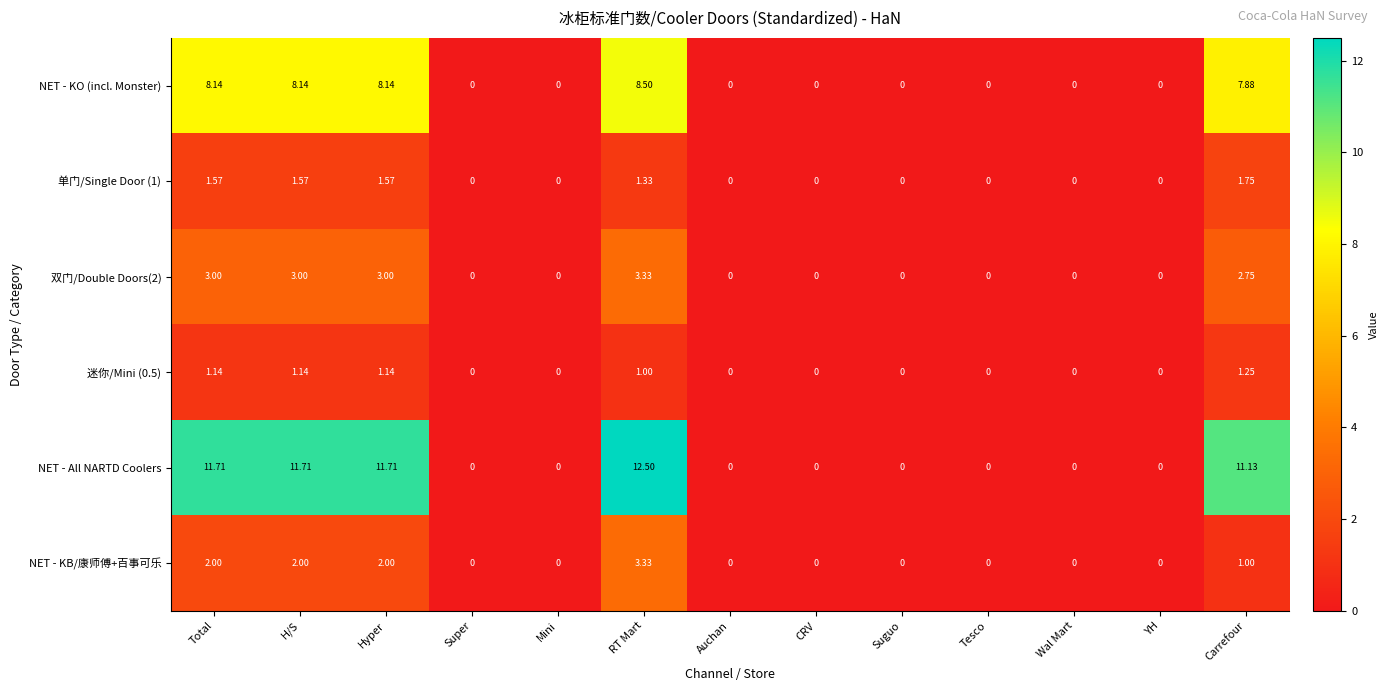

Where is NET - KB/康师傅+百事可乐 nearest to the value 1?

Carrefour